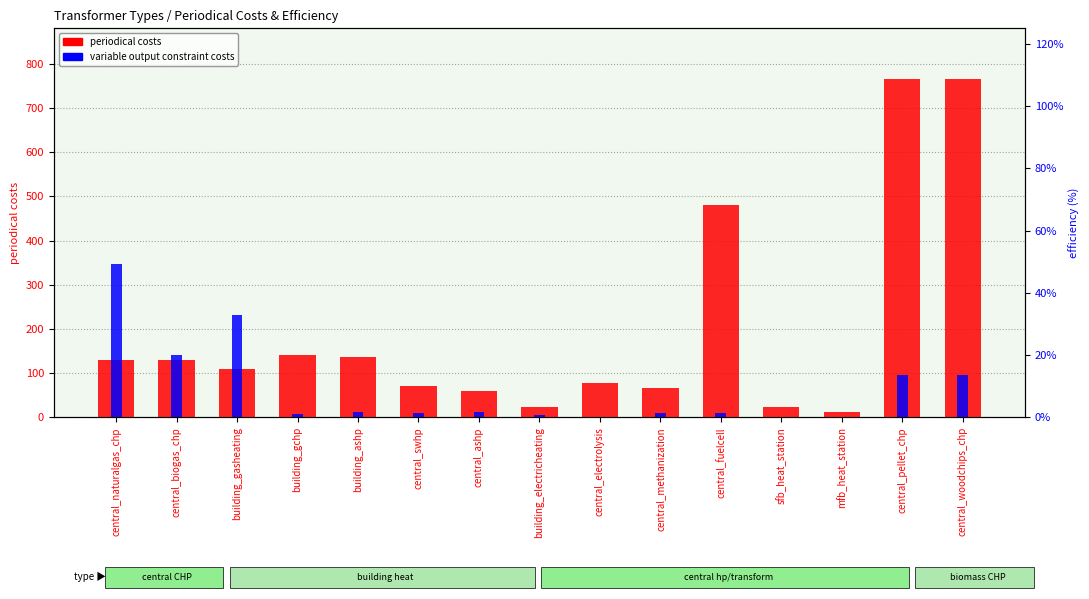

How many bars are there in each group?

2